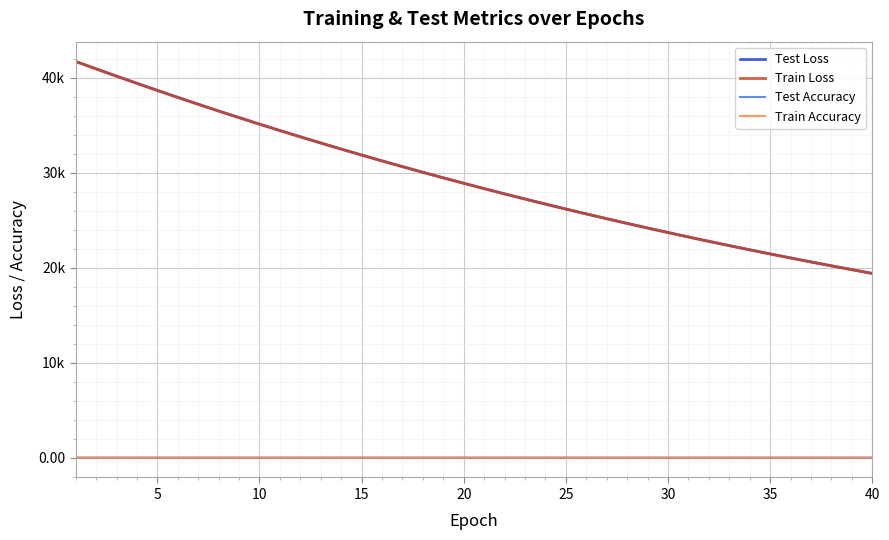

What are all the series names shown in the legend?

Test Loss, Train Loss, Test Accuracy, Train Accuracy